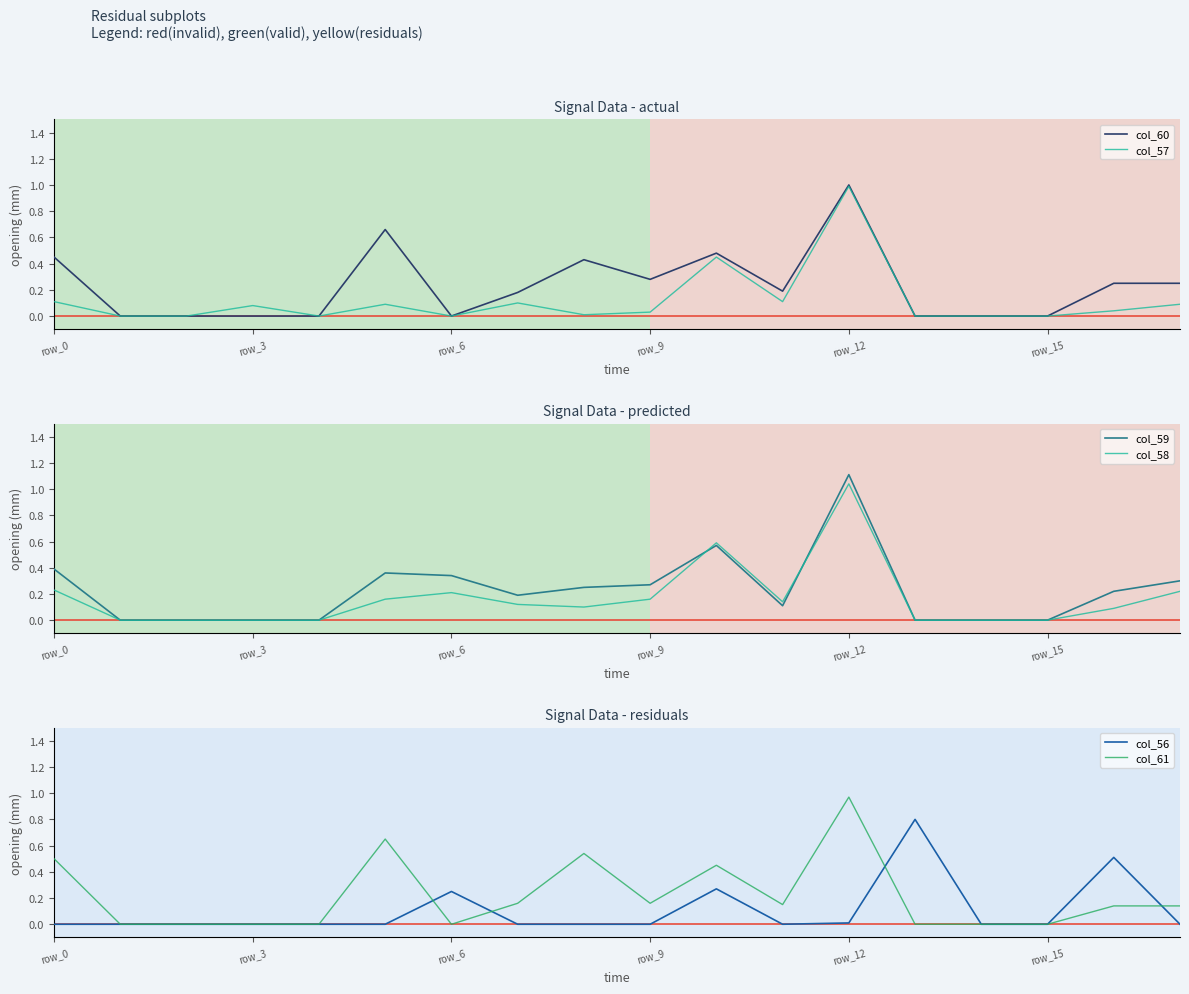

Which category has the highest value in the col_60 series?

row_12